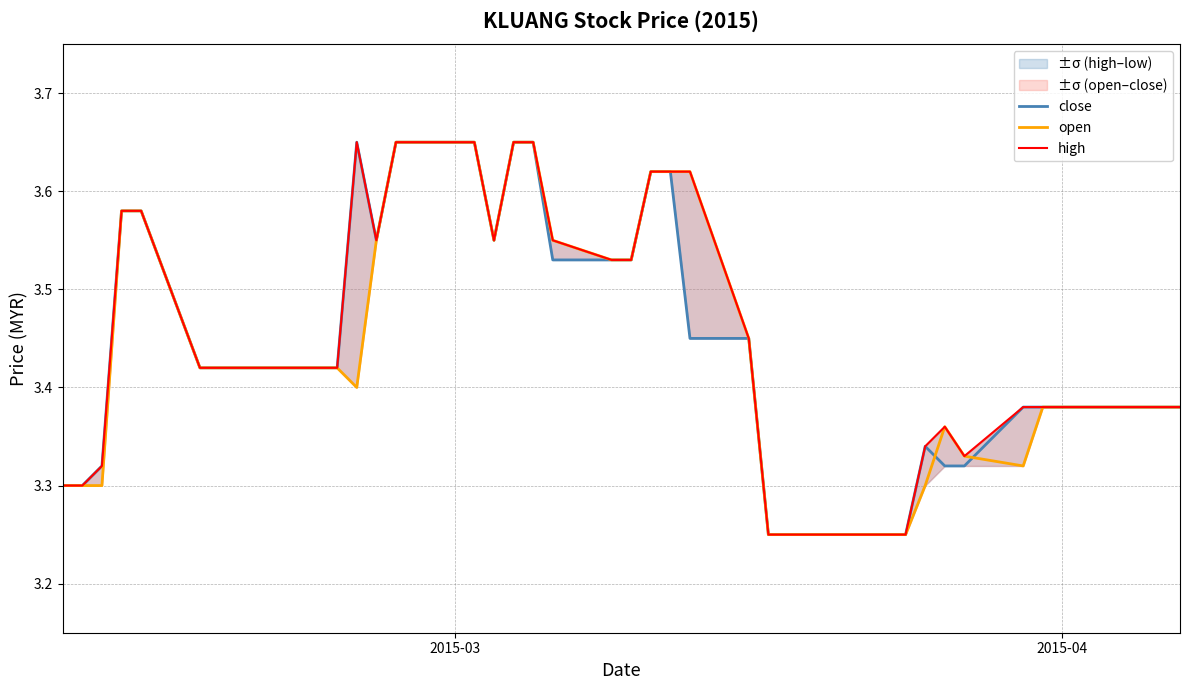

What is the difference between the maximum and second lowest values in the open series?

0.4